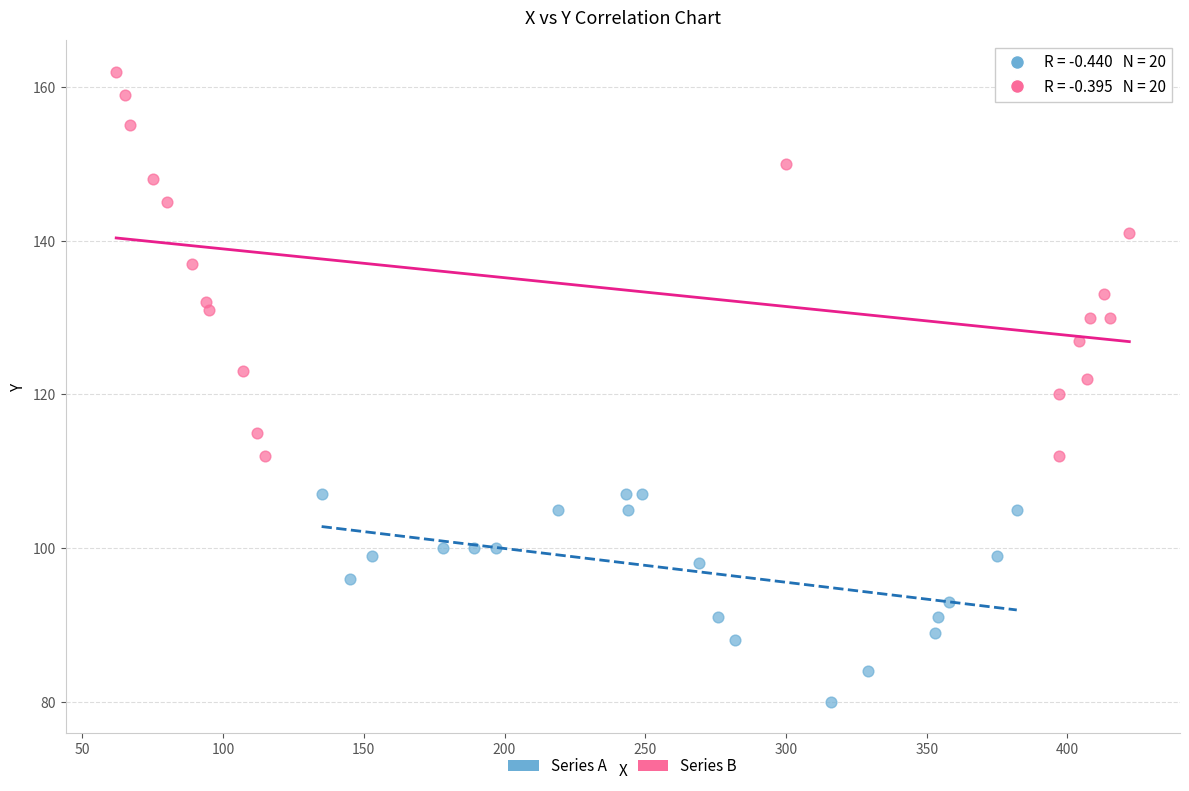

Which series contains the lowest Y value?

Series A